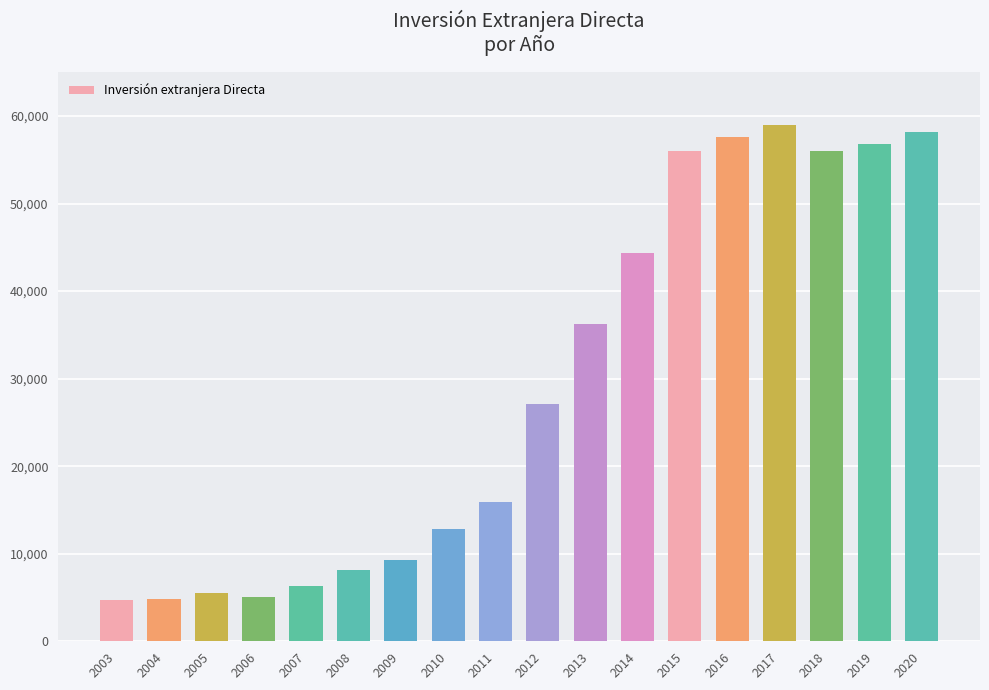

What is the maximum value shown in the chart?

58967